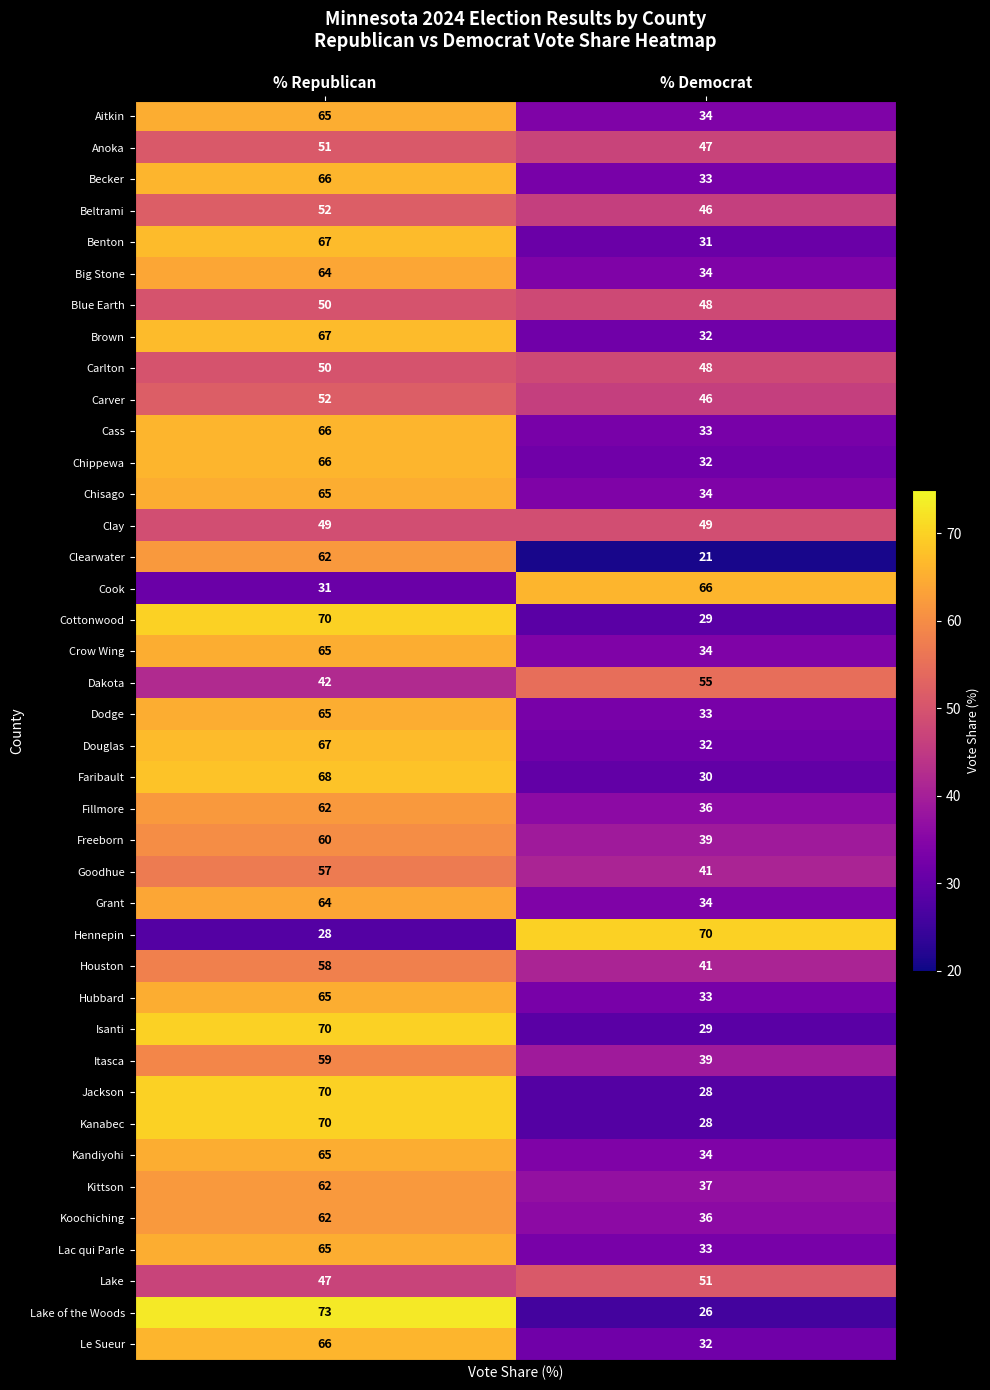

The value of Koochiching at % Democrat is 36. True or false?

True